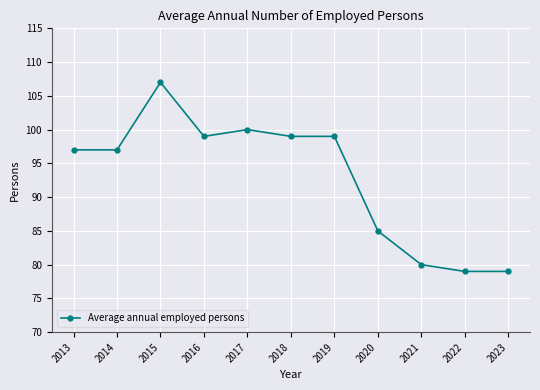

True or false: there are more than 1 points higher than both neighbors.

True